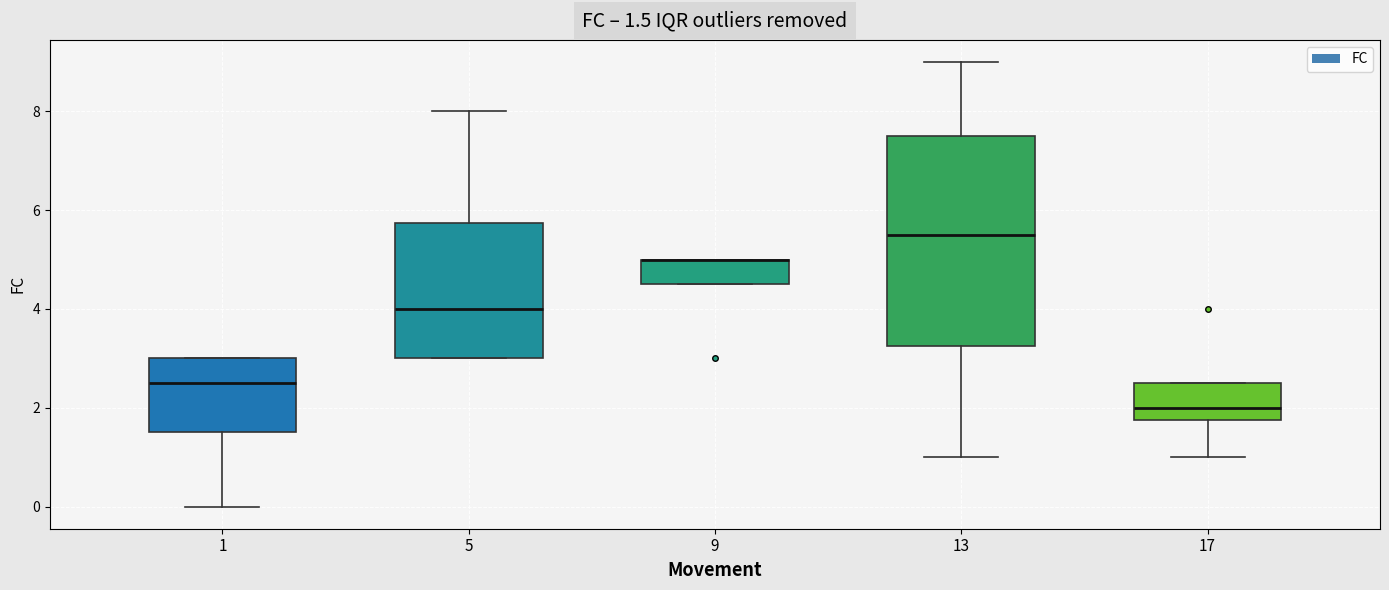

Comparing the boxes themselves (not the whiskers), which one is the tallest?

13